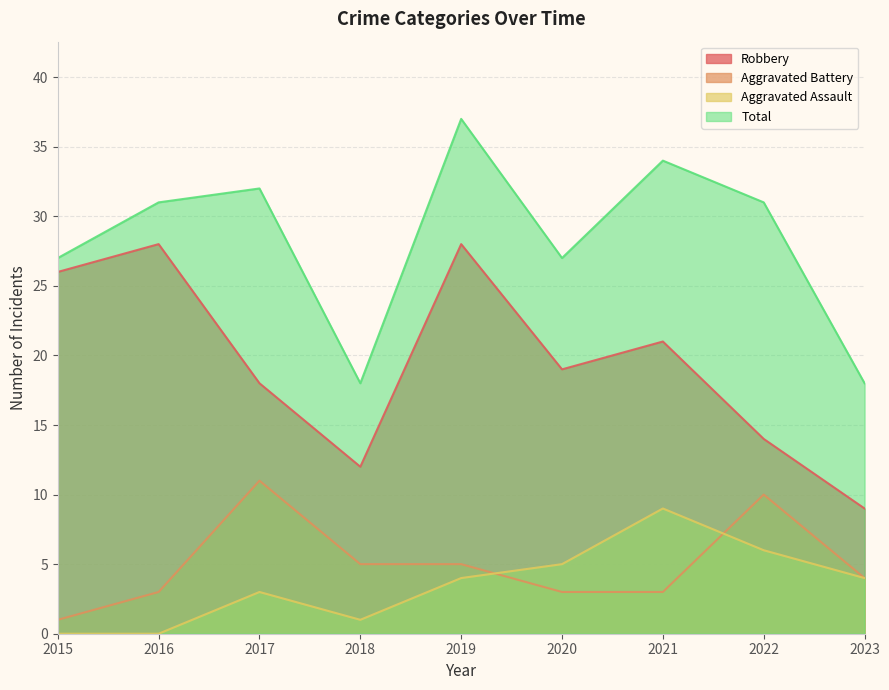

True or false: Aggravated Battery has a value of 8 at 2019.

False